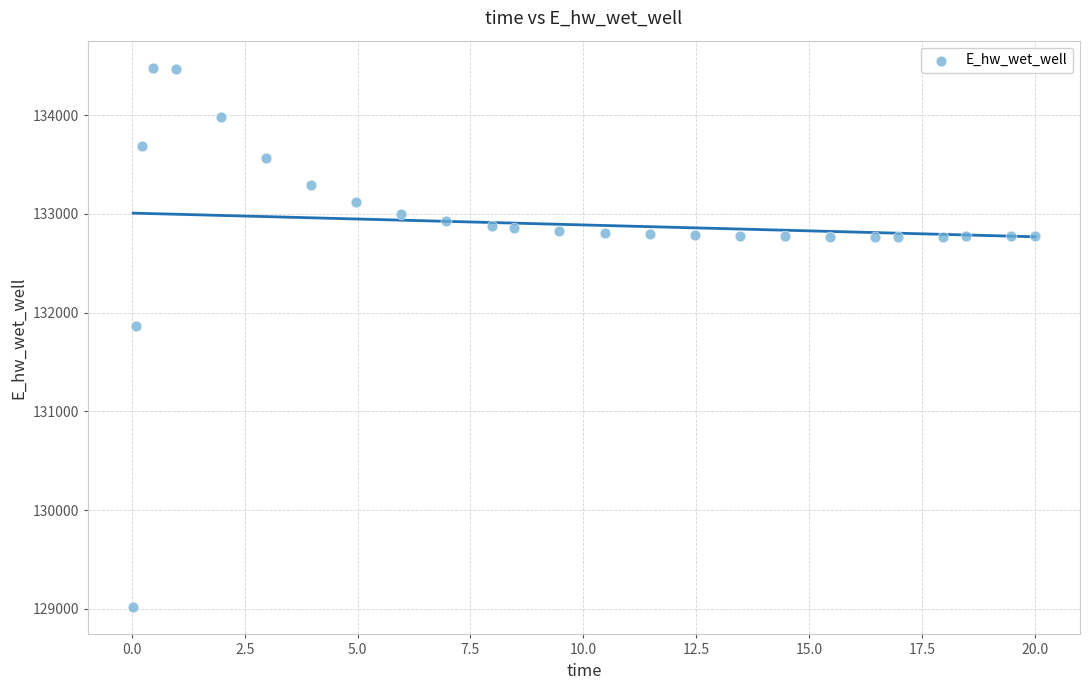

What Y value in the scatter plot is closest to 131748?

131867.1